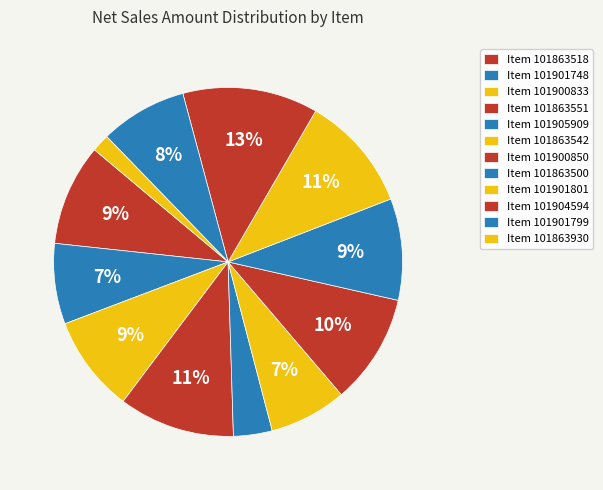

Is there any slice that represents more than half of the pie?

No